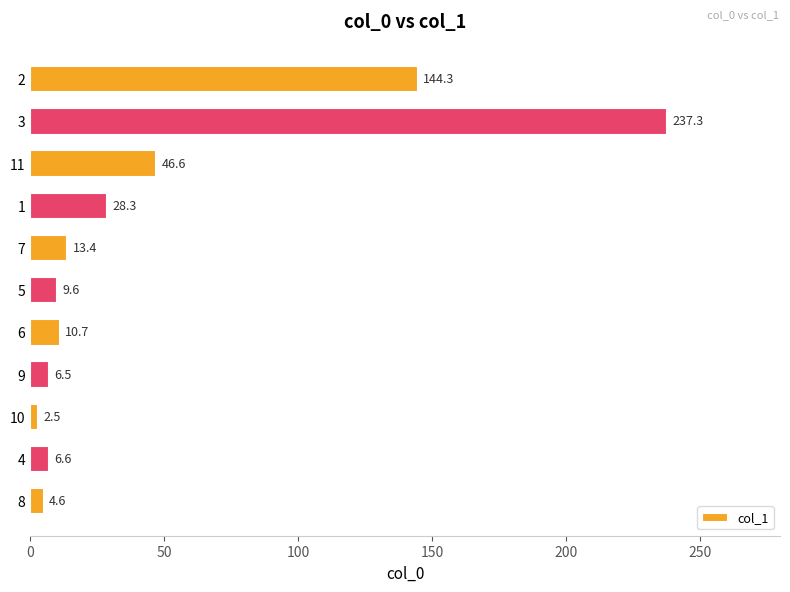

Which category has the lowest value across all series?

10